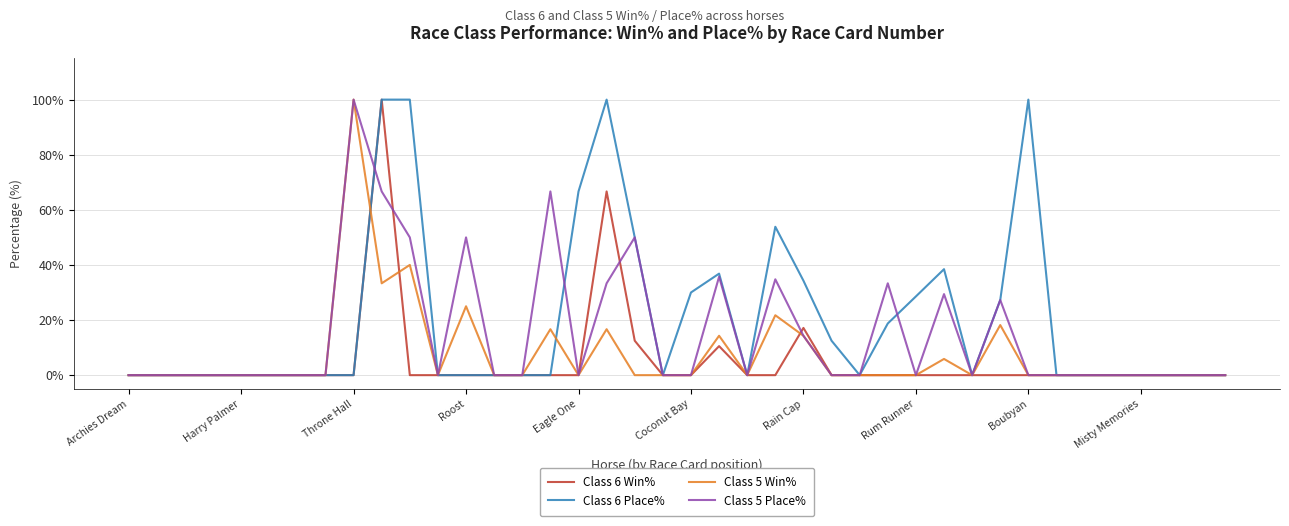

Which series has the largest total across all categories?

Class 6 Place%